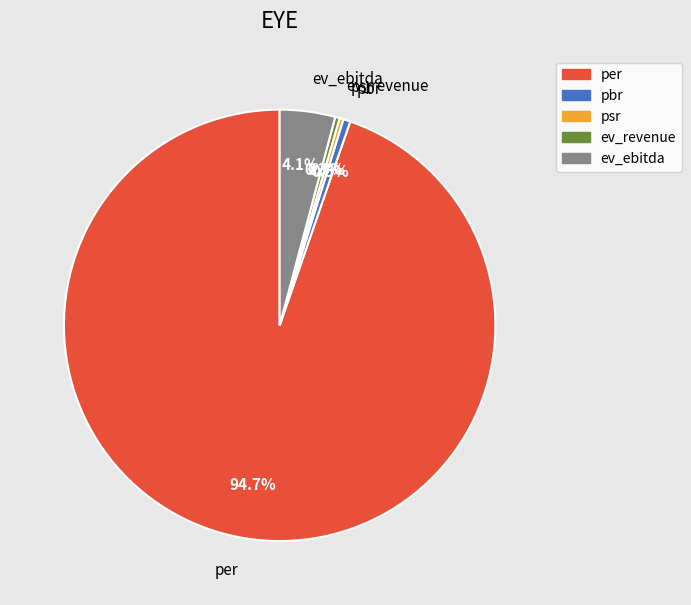

Which has a higher value, pbr or ev_ebitda?

ev_ebitda